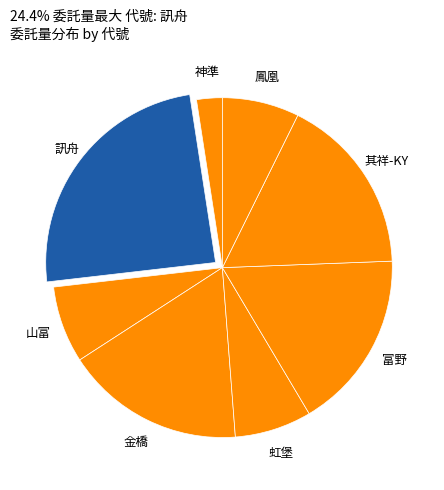

Combined, do 金橋 and 鳳凰 account for over 50%?

No